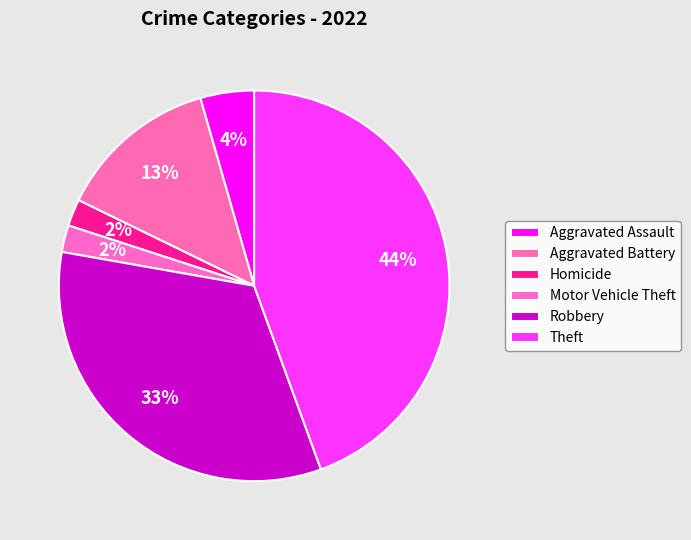

Count the number of slices in the pie.

6